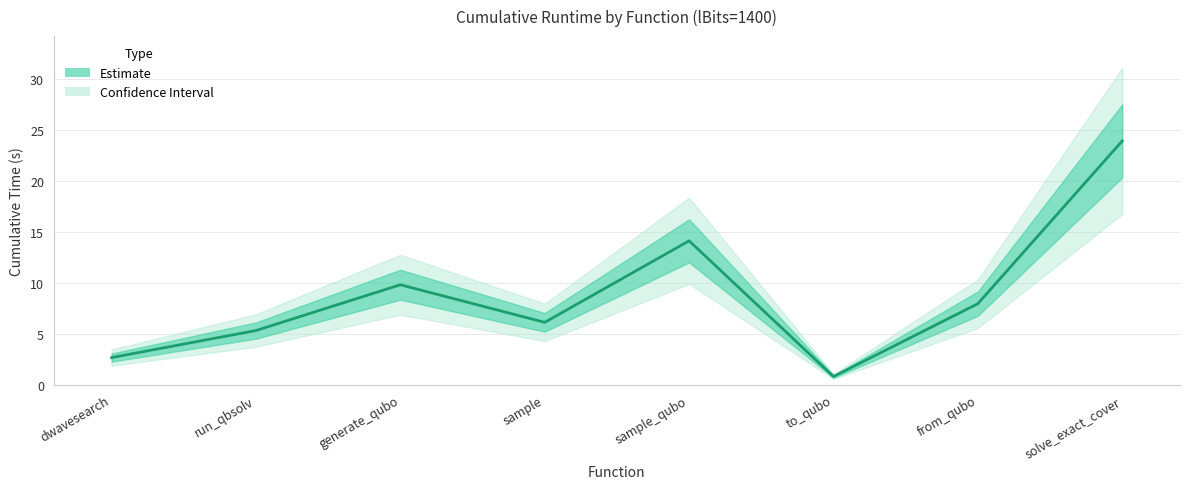

The value at solve_exact_cover is 15.9. True or false?

False